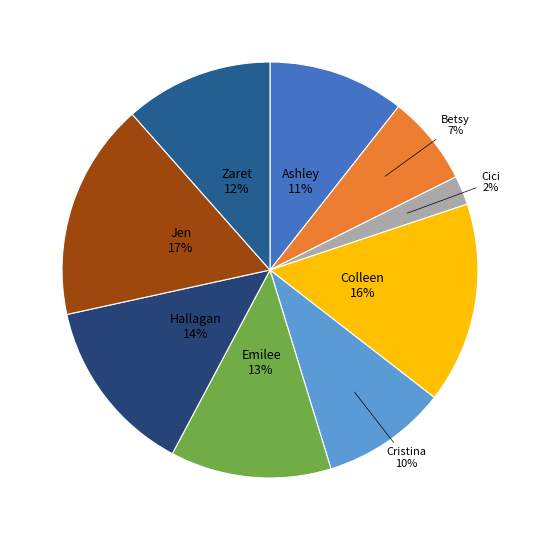

To the nearest percent, what is the combined percentage of Jen and Zaret?

28%